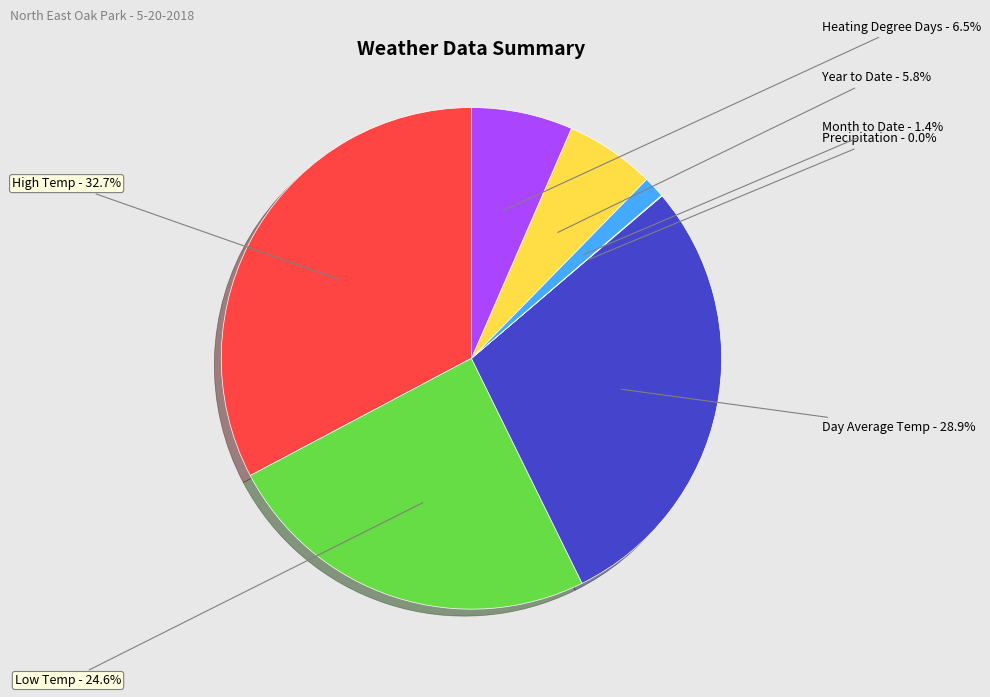

To the nearest percent, what is the difference between the Year to Date and Month to Date slice percentages?

4%